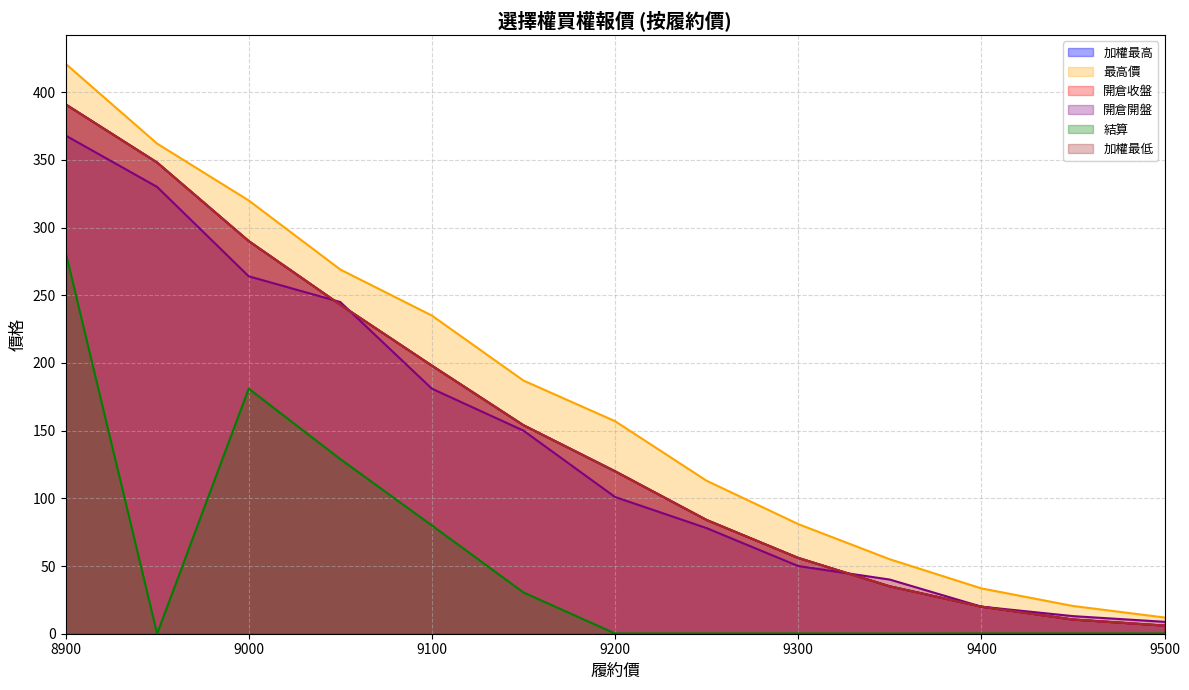

How many data points in 結算 are above 0?

12